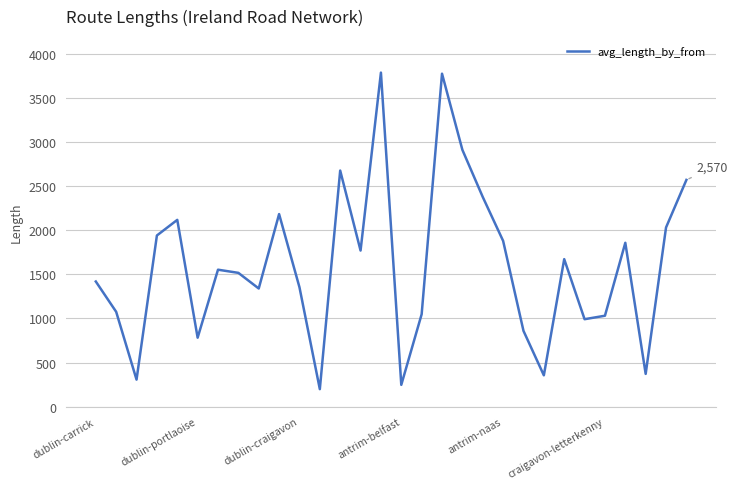

What is the difference between the maximum and minimum values?

3587.1